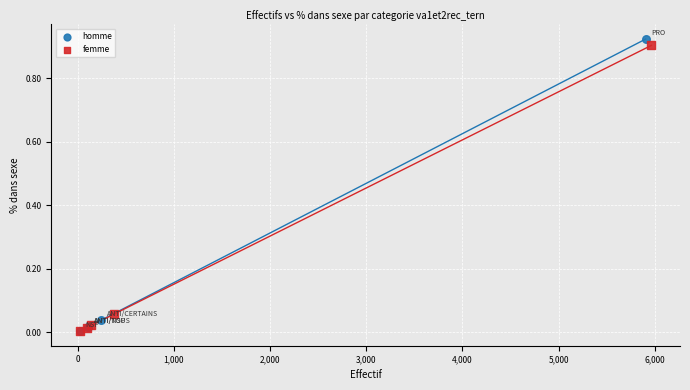

What are all the series names shown in the legend?

homme, femme